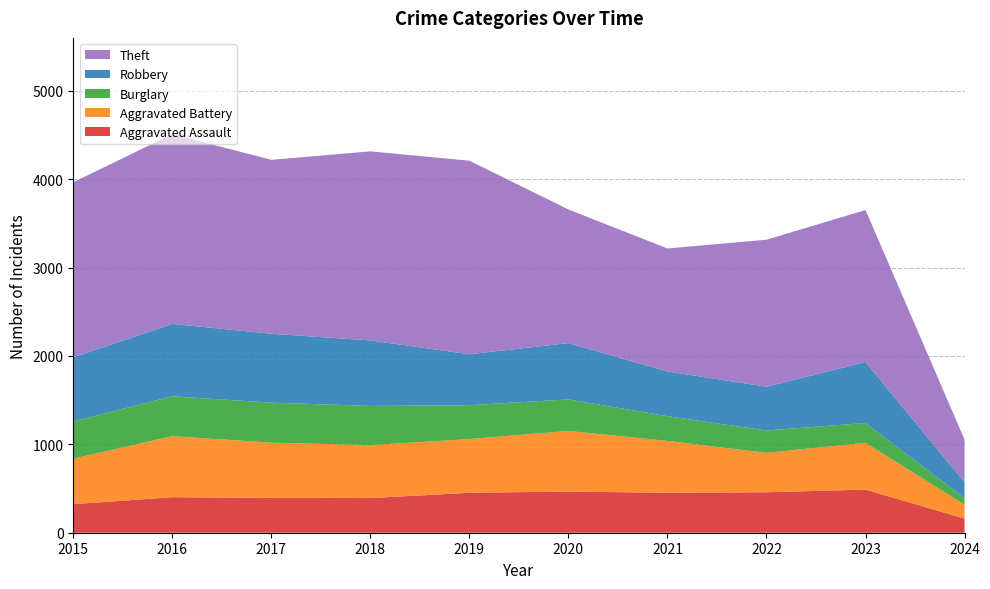

What is the sum of the Burglary values at 2022 and 2015?

674